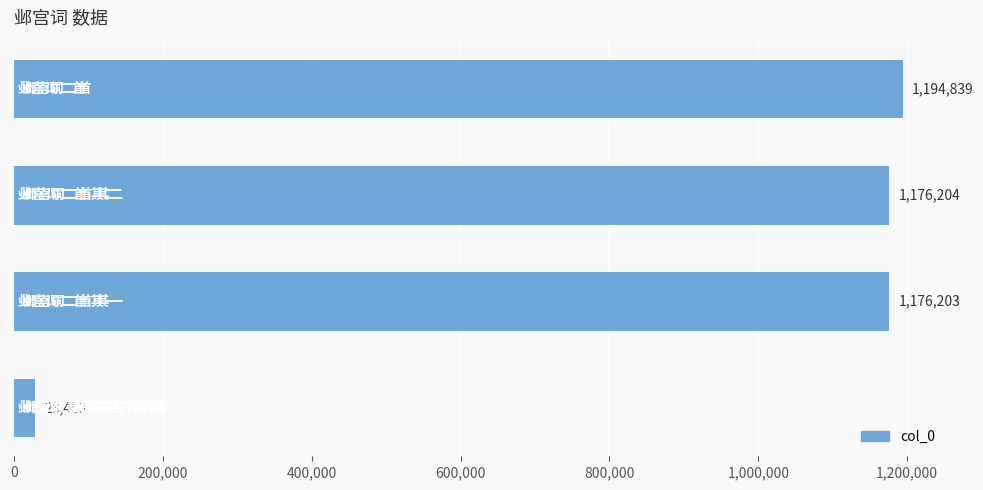

What is the average value?

893925